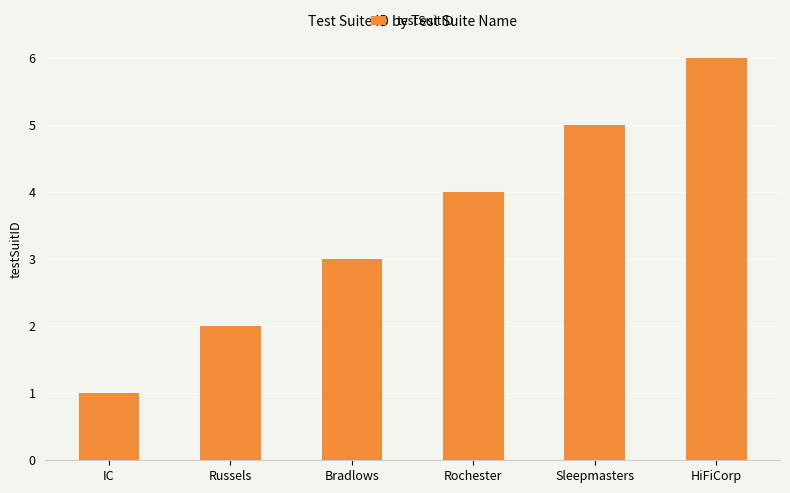

Rank the categories by value from lowest to highest.

IC, Russels, Bradlows, Rochester, Sleepmasters, HiFiCorp